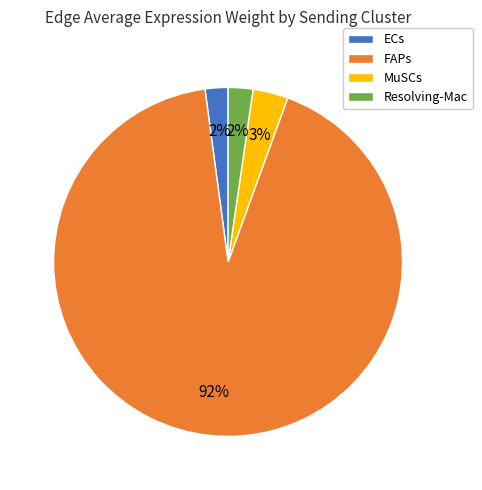

To the nearest percent, what is the average slice percentage?

25%